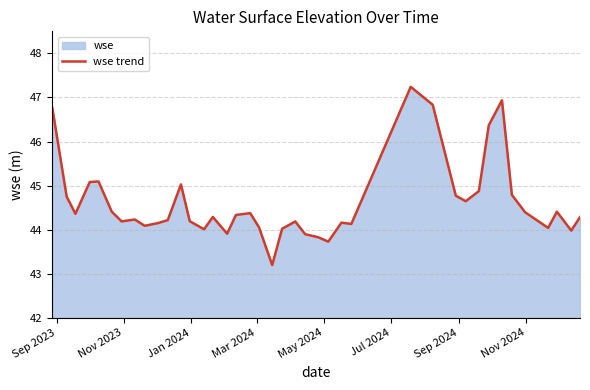

What is the difference between the maximum and minimum values?

4.0